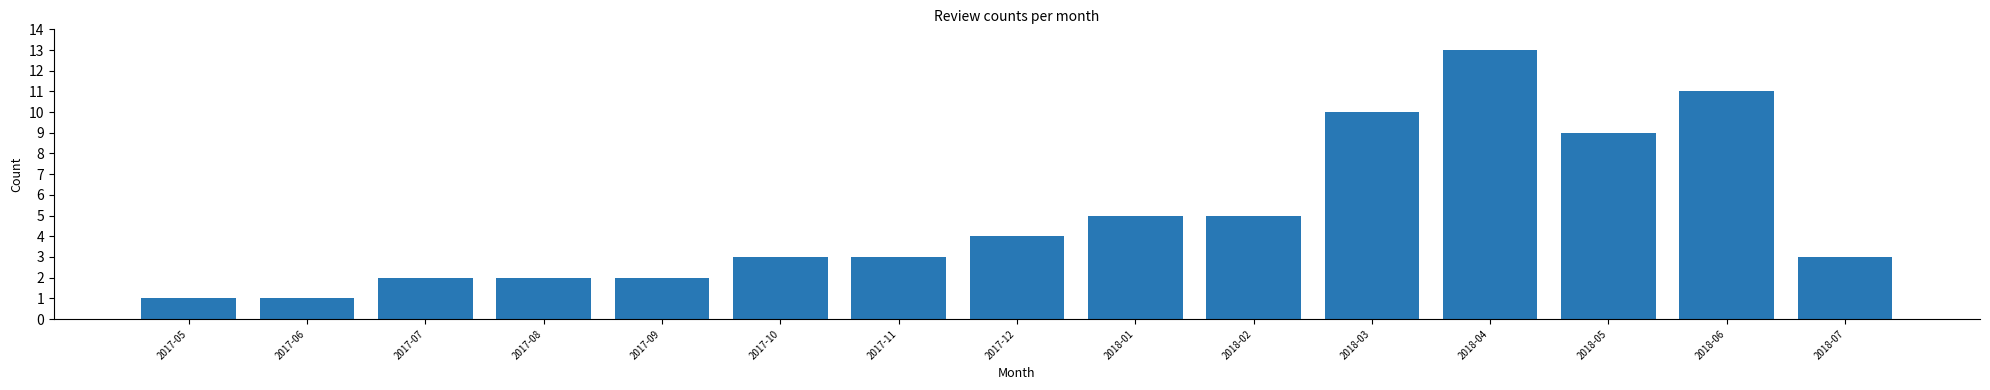

Reading left to right, transcribe all the data shown in this chart.

1	1	2	2	2	3	3	4	5	5	10	13	9	11	3